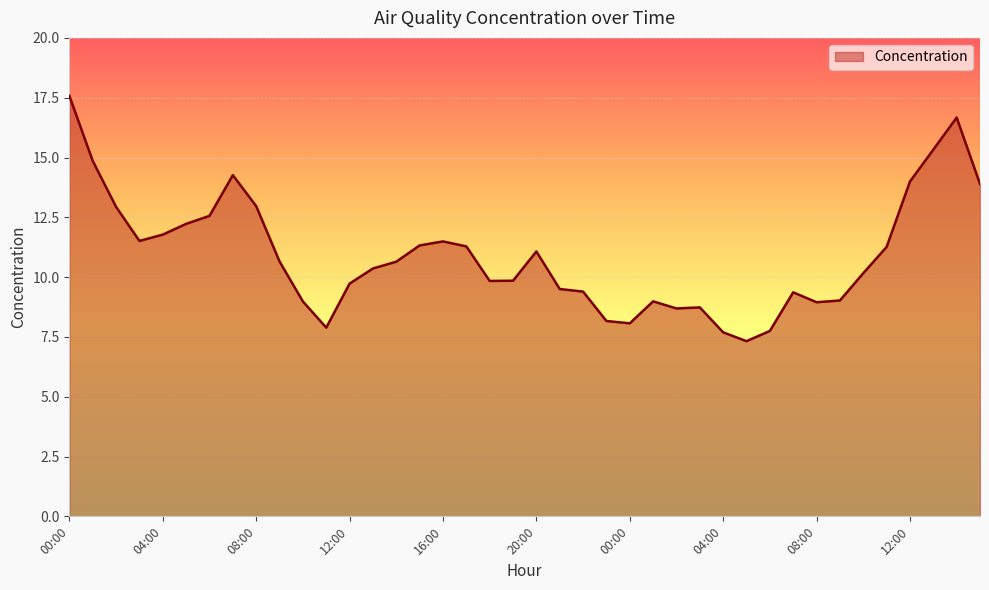

What is the greatest value displayed?

17.6